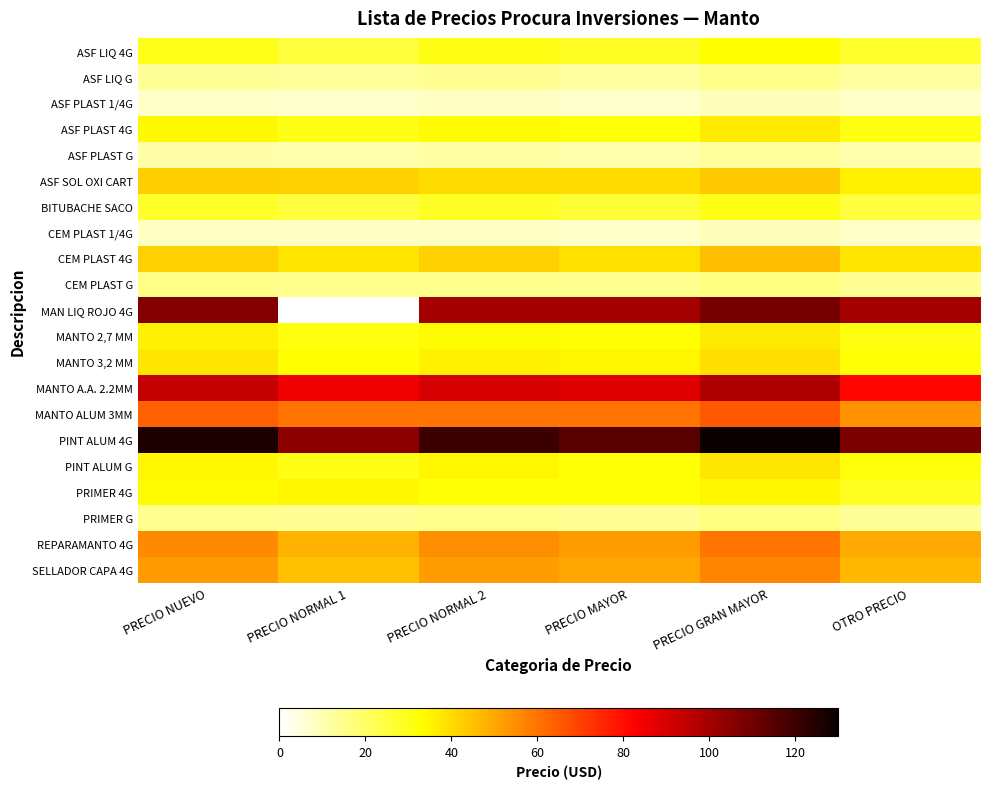

Reading right to left, what are all the values shown in this chart?

ASF LIQ 4G: OTRO PRECIO=27.0	PRECIO GRAN MAYOR=32.6	PRECIO MAYOR=28.0	PRECIO NORMAL 2=30.0	PRECIO NORMAL 1=25.0	PRECIO NUEVO=29.6
ASF LIQ G: OTRO PRECIO=12.6	PRECIO GRAN MAYOR=15.2	PRECIO MAYOR=12.5	PRECIO NORMAL 2=14.0	PRECIO NORMAL 1=13.0	PRECIO NUEVO=13.3
ASF PLAST 1/4G: OTRO PRECIO=7.2	PRECIO GRAN MAYOR=8.7	PRECIO MAYOR=7.0	PRECIO NORMAL 2=8.0	PRECIO NORMAL 1=7.0	PRECIO NUEVO=7.5
ASF PLAST 4G: OTRO PRECIO=30.6	PRECIO GRAN MAYOR=37.0	PRECIO MAYOR=32.0	PRECIO NORMAL 2=34.0	PRECIO NORMAL 1=30.0	PRECIO NUEVO=34.2
ASF PLAST G: OTRO PRECIO=10.8	PRECIO GRAN MAYOR=13.0	PRECIO MAYOR=11.0	PRECIO NORMAL 2=12.0	PRECIO NORMAL 1=11.0	PRECIO NUEVO=11.5
ASF SOL OXI CART: OTRO PRECIO=36.0	PRECIO GRAN MAYOR=43.5	PRECIO MAYOR=40.0	PRECIO NORMAL 2=40.0	PRECIO NORMAL 1=42.0	PRECIO NUEVO=42.5
BITUBACHE SACO: OTRO PRECIO=25.2	PRECIO GRAN MAYOR=30.4	PRECIO MAYOR=26.0	PRECIO NORMAL 2=28.0	PRECIO NORMAL 1=25.0	PRECIO NUEVO=27.7
CEM PLAST 1/4G: OTRO PRECIO=7.2	PRECIO GRAN MAYOR=8.7	PRECIO MAYOR=7.5	PRECIO NORMAL 2=8.0	PRECIO NORMAL 1=8.0	PRECIO NUEVO=7.9
CEM PLAST 4G: OTRO PRECIO=37.8	PRECIO GRAN MAYOR=45.7	PRECIO MAYOR=39.0	PRECIO NORMAL 2=42.0	PRECIO NORMAL 1=38.0	PRECIO NUEVO=42.0
CEM PLAST G: OTRO PRECIO=14.0	PRECIO GRAN MAYOR=16.3	PRECIO MAYOR=14.5	PRECIO NORMAL 2=15.0	PRECIO NORMAL 1=15.0	PRECIO NUEVO=15.7
MAN LIQ ROJO 4G: OTRO PRECIO=100.0	PRECIO GRAN MAYOR=108.7	PRECIO MAYOR=100.0	PRECIO NORMAL 2=100.0	PRECIO NORMAL 1=0.0	PRECIO NUEVO=106.2
MANTO 2,7 MM: OTRO PRECIO=30.6	PRECIO GRAN MAYOR=37.0	PRECIO MAYOR=33.0	PRECIO NORMAL 2=34.0	PRECIO NORMAL 1=31.0	PRECIO NUEVO=35.6
MANTO 3,2 MM: OTRO PRECIO=32.4	PRECIO GRAN MAYOR=39.1	PRECIO MAYOR=35.0	PRECIO NORMAL 2=36.0	PRECIO NORMAL 1=33.0	PRECIO NUEVO=38.0
MANTO A.A. 2.2MM: OTRO PRECIO=81.0	PRECIO GRAN MAYOR=97.8	PRECIO MAYOR=88.0	PRECIO NORMAL 2=90.0	PRECIO NORMAL 1=85.0	PRECIO NUEVO=93.6
MANTO ALUM 3MM: OTRO PRECIO=54.0	PRECIO GRAN MAYOR=65.2	PRECIO MAYOR=60.0	PRECIO NORMAL 2=60.0	PRECIO NORMAL 1=60.0	PRECIO NUEVO=63.7
PINT ALUM 4G: OTRO PRECIO=108.0	PRECIO GRAN MAYOR=130.4	PRECIO MAYOR=115.0	PRECIO NORMAL 2=120.0	PRECIO NORMAL 1=105.0	PRECIO NUEVO=126.0
PINT ALUM G: OTRO PRECIO=31.5	PRECIO GRAN MAYOR=38.0	PRECIO MAYOR=32.0	PRECIO NORMAL 2=35.0	PRECIO NORMAL 1=30.0	PRECIO NUEVO=34.6
PRIMER 4G: OTRO PRECIO=28.8	PRECIO GRAN MAYOR=34.8	PRECIO MAYOR=32.0	PRECIO NORMAL 2=32.0	PRECIO NORMAL 1=35.0	PRECIO NUEVO=34.0
PRIMER G: OTRO PRECIO=13.5	PRECIO GRAN MAYOR=16.3	PRECIO MAYOR=14.0	PRECIO NORMAL 2=15.0	PRECIO NORMAL 1=14.0	PRECIO NUEVO=14.6
REPARAMANTO 4G: OTRO PRECIO=49.5	PRECIO GRAN MAYOR=59.8	PRECIO MAYOR=52.0	PRECIO NORMAL 2=55.0	PRECIO NORMAL 1=48.0	PRECIO NUEVO=55.7
SELLADOR CAPA 4G: OTRO PRECIO=46.8	PRECIO GRAN MAYOR=56.5	PRECIO MAYOR=50.0	PRECIO NORMAL 2=52.0	PRECIO NORMAL 1=45.0	PRECIO NUEVO=52.5